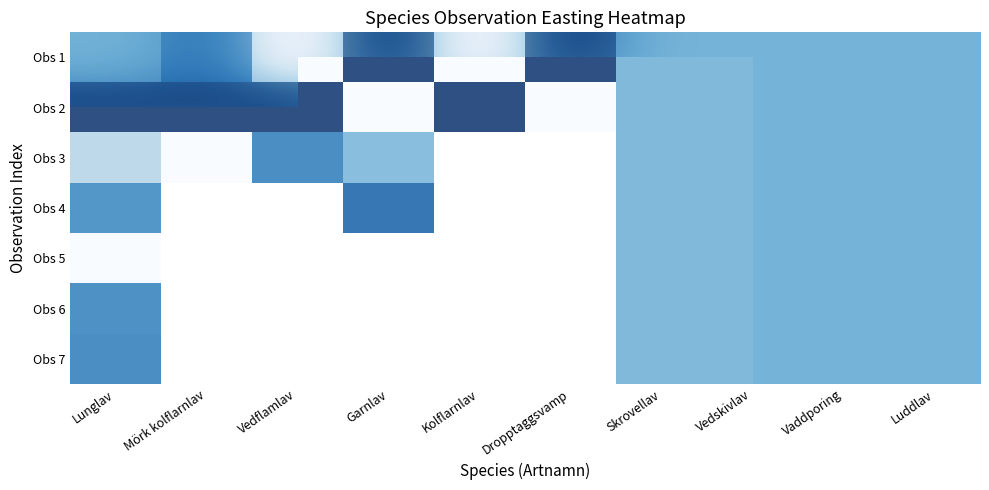

Between Garnlav and Luddlav, which is larger?

Garnlav